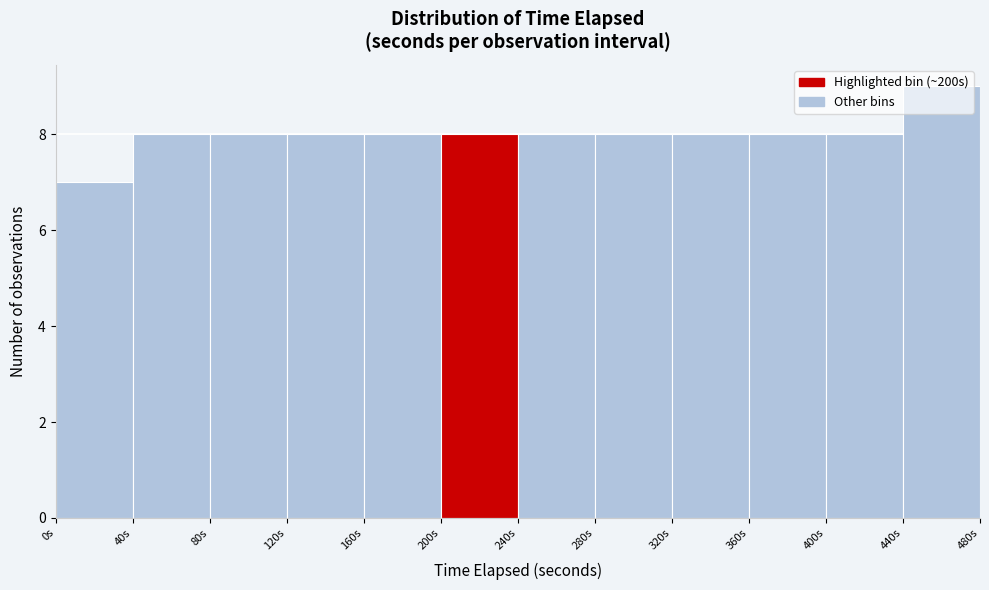

What is the height of the bar covering 40 to 80 on the x-axis? The values are not printed on the chart, so give them approximately, as read against the axis.

8